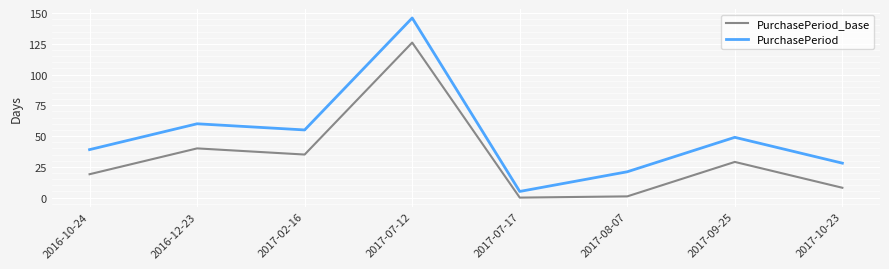

List the series in order of their peak value, highest first.

PurchasePeriod, PurchasePeriod_base